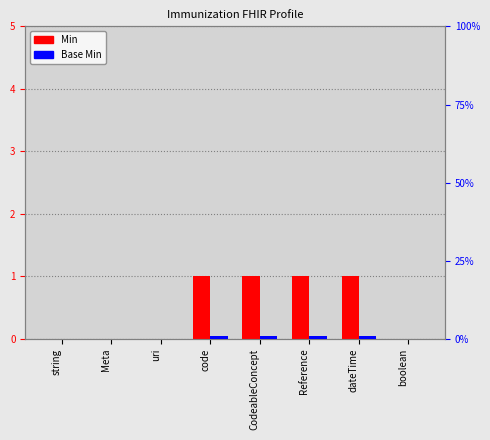

How many positive values does the Base Min series have?

4